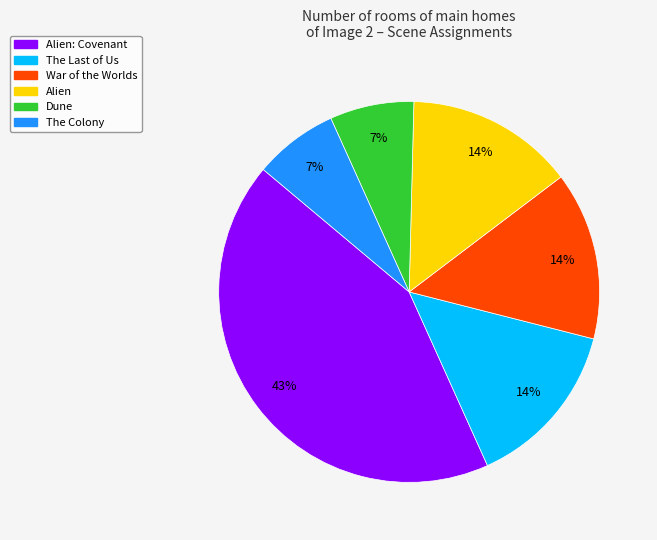

Combined, do The Colony and Alien account for over 50%?

No